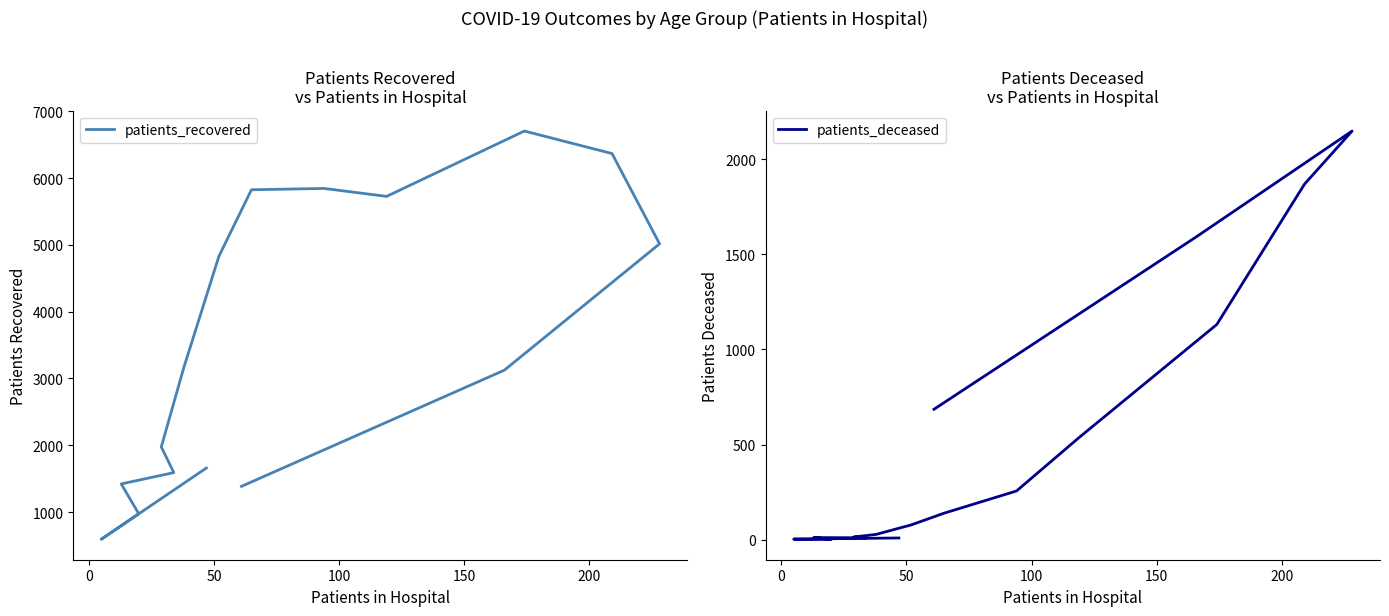

Rank the series by their average value, from highest to lowest.

patients_recovered, patients_deceased